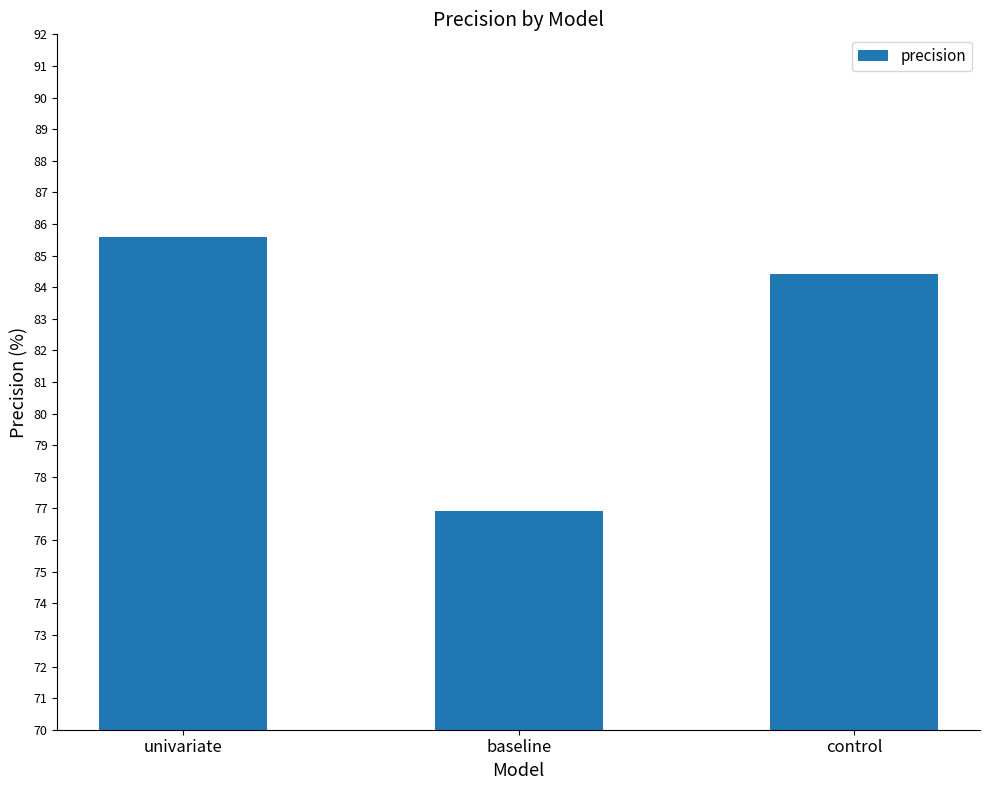

How many values are below 84?

1